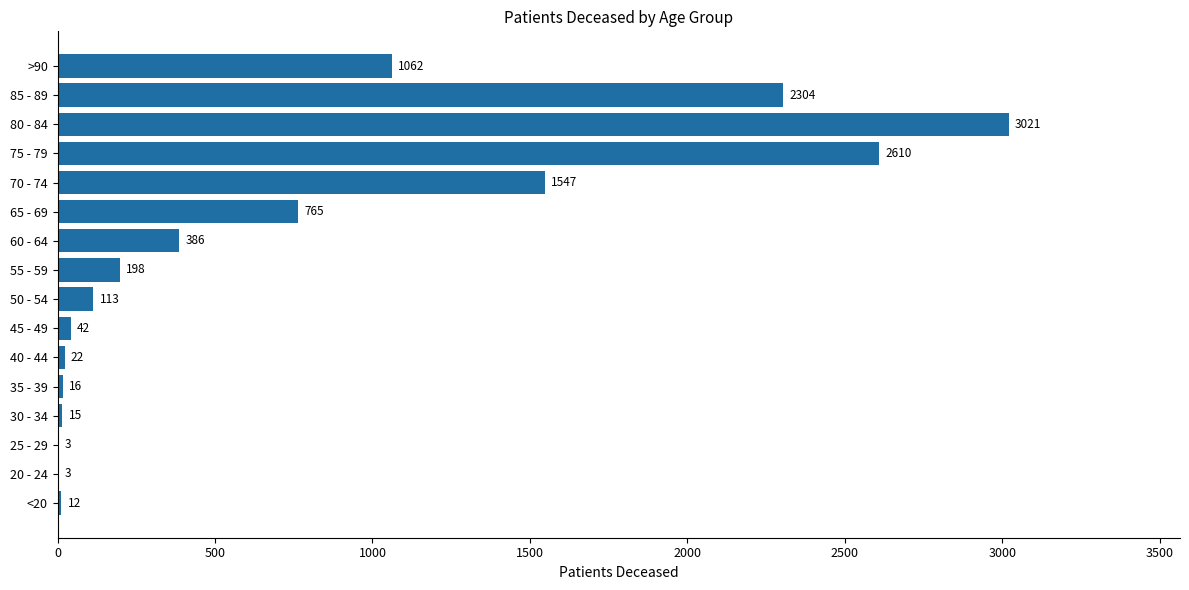

Does the chart contain stacked bars?

No